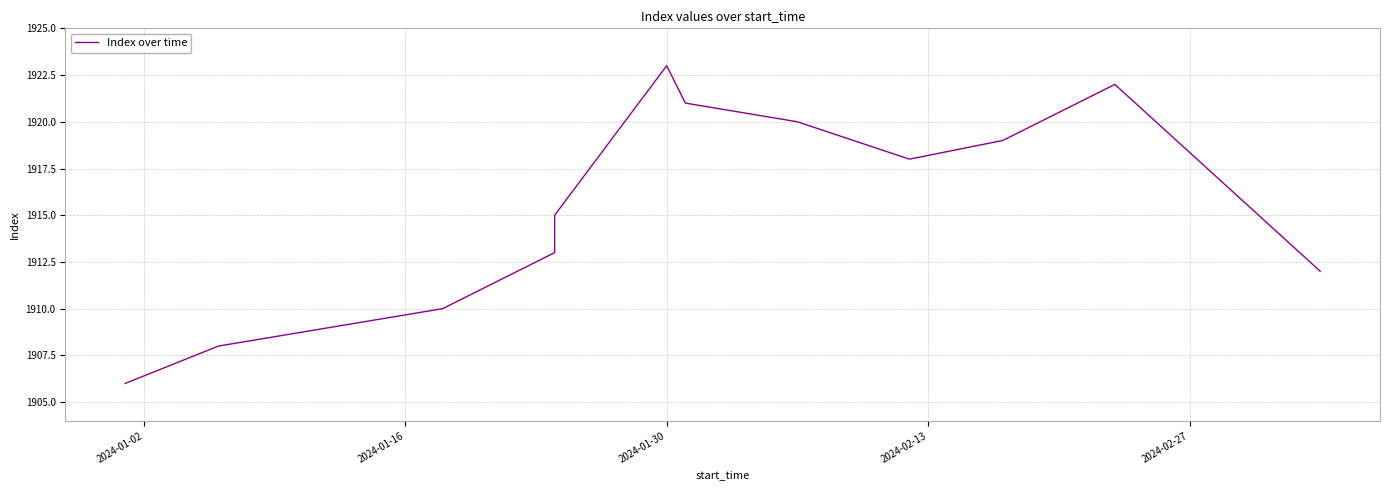

Reading left to right, transcribe all the data shown in this chart.

1906	1908	1909	1910	1913	1915	1923	1921	1920	1918	1919	1922	1912